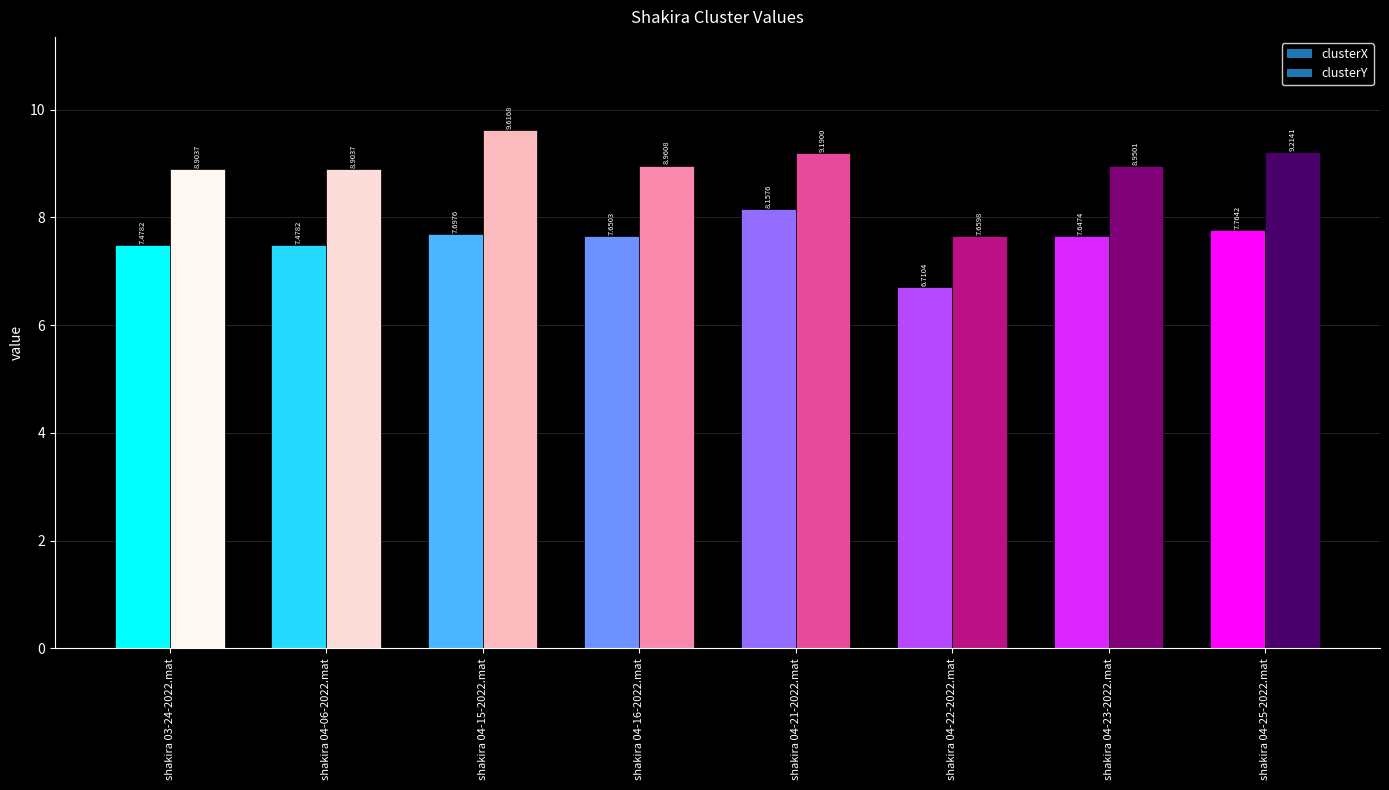

How many groups of bars are there?

8